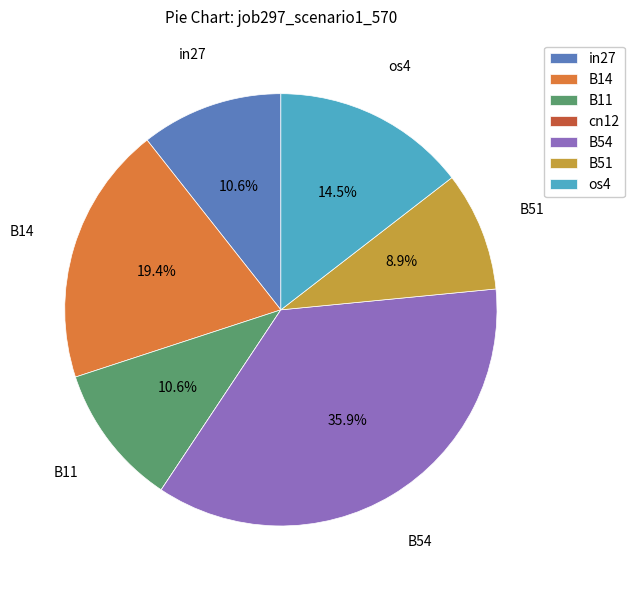

What portion of the pie excludes B51?

91.1%